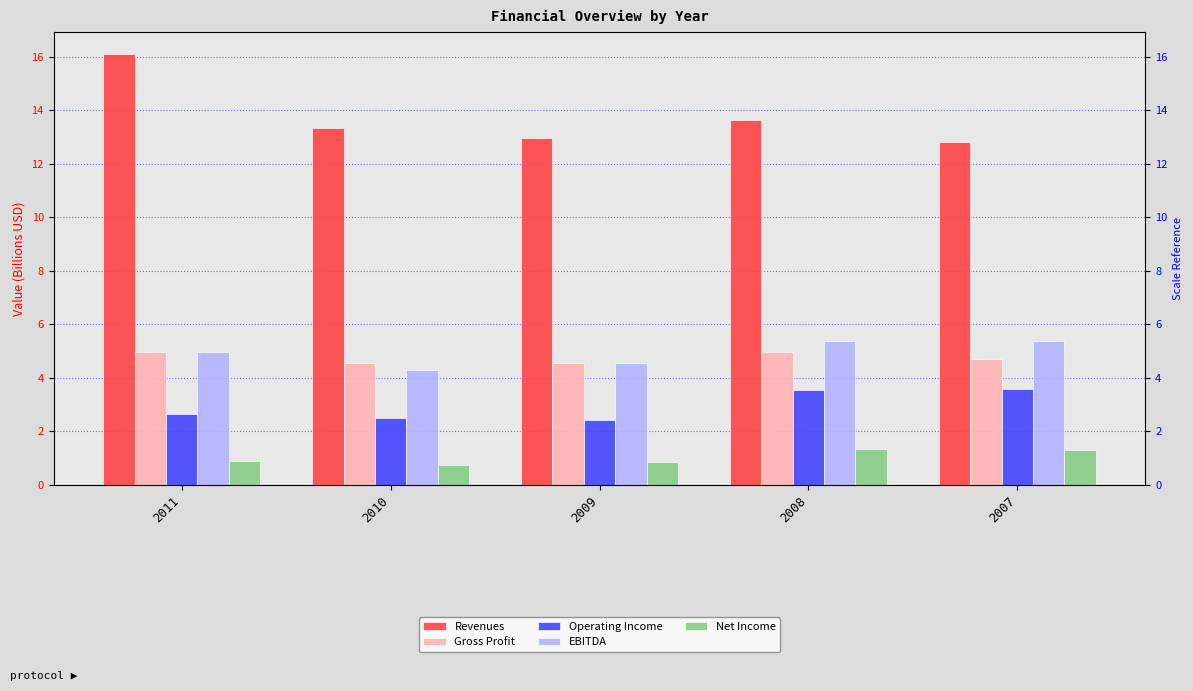

The value of EBITDA at 2010 is 0.9. True or false?

False